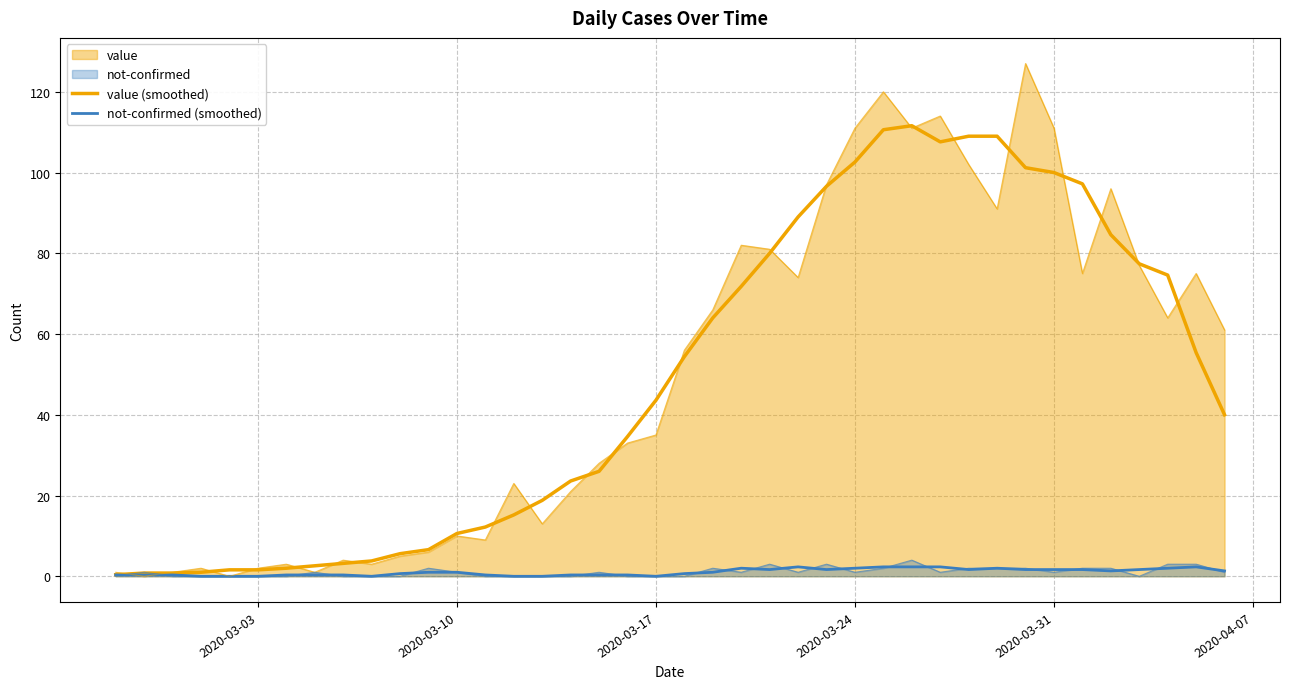

Does the chart display data point markers on the line(s)?

No